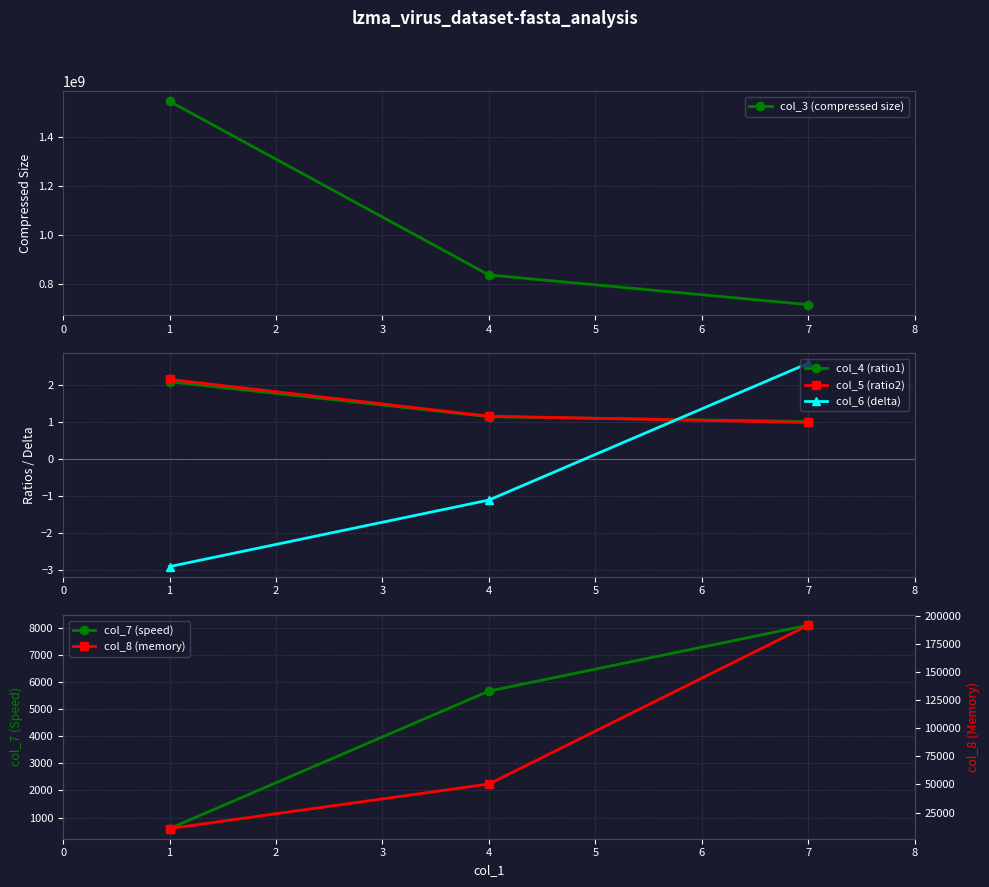

What is the difference between the col_7 (speed) values at 4 and 7?

2437.6